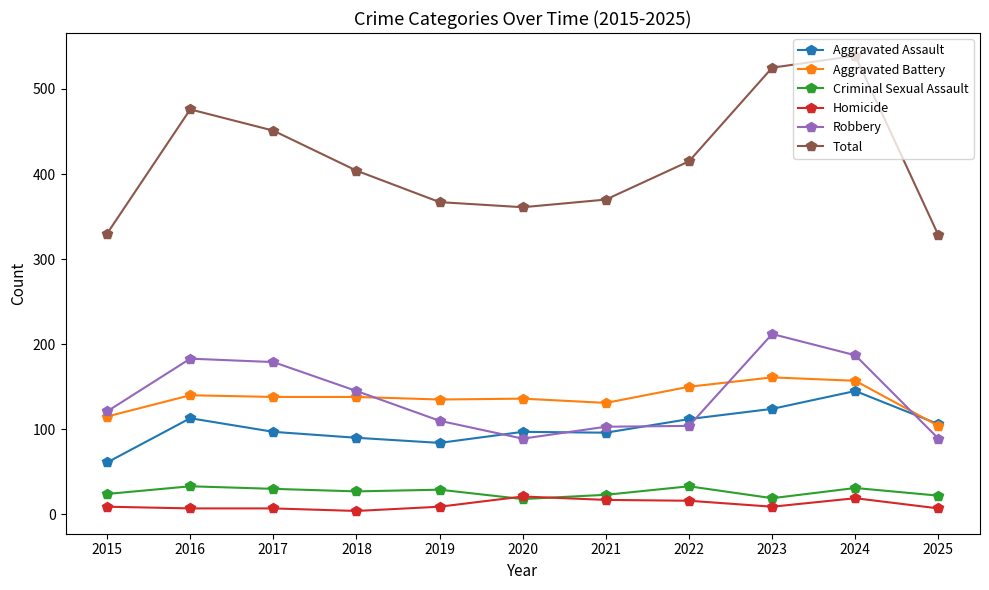

True or false: Aggravated Assault has more than 0 points higher than both neighbors.

True